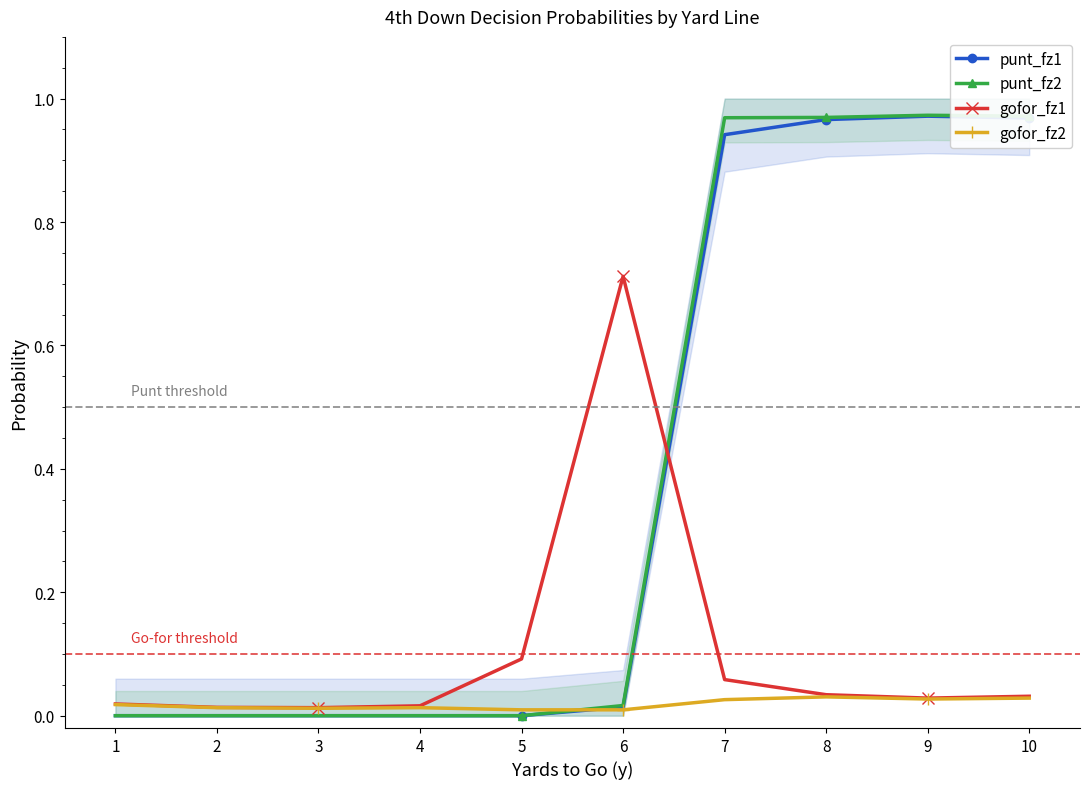

Count the number of categories in the chart.

10